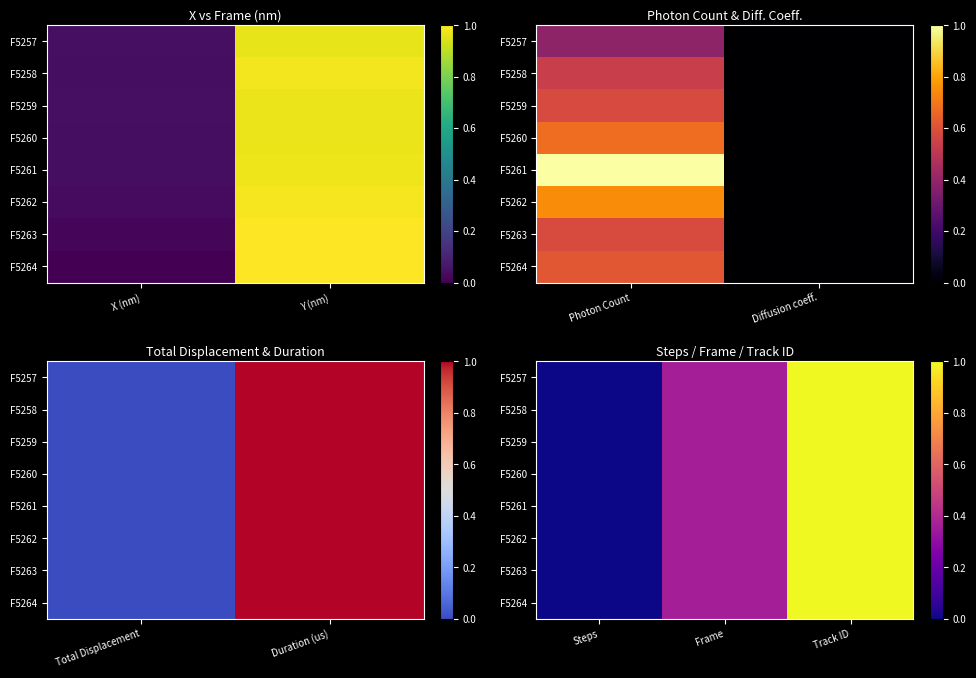

Is it true that F5259 equals 0.0 at Steps?

True